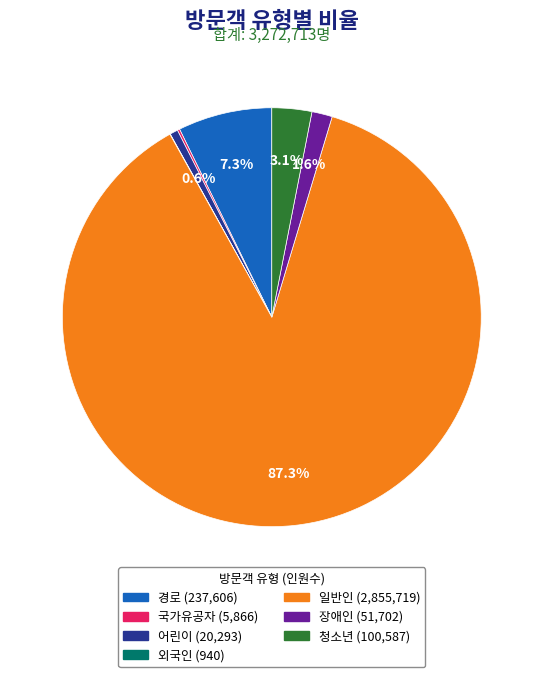

True or false: 어린이 accounts for 1% of the total.

True